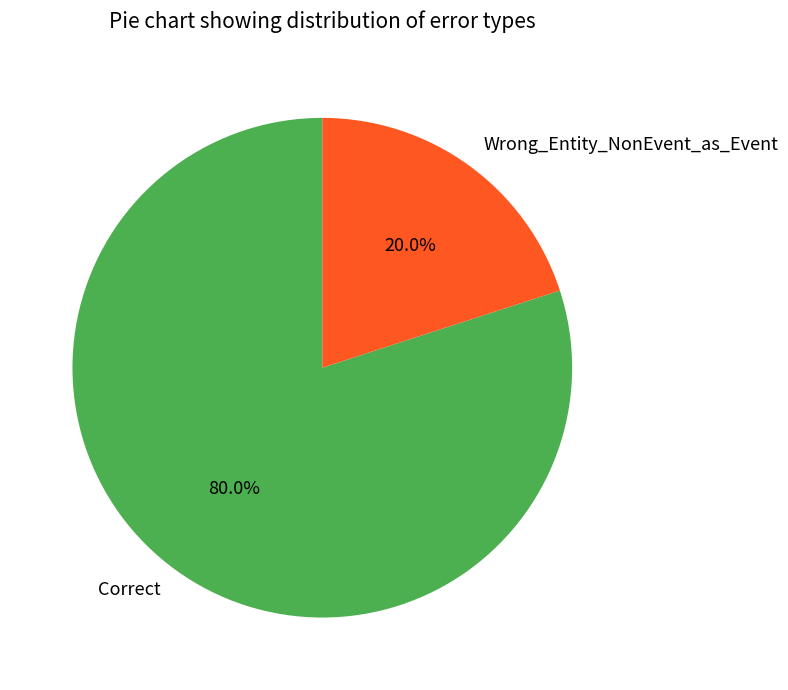

What percentage is the Wrong_Entity_NonEvent_as_Event slice, to the nearest percent?

20%